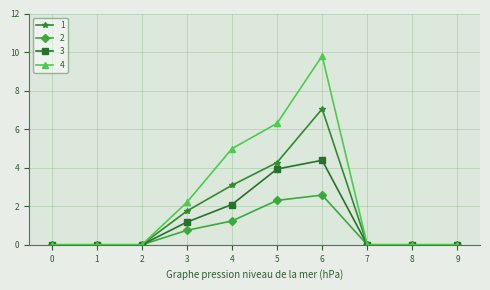

What is the sum of the 1 values at 3 and 6?

8.8